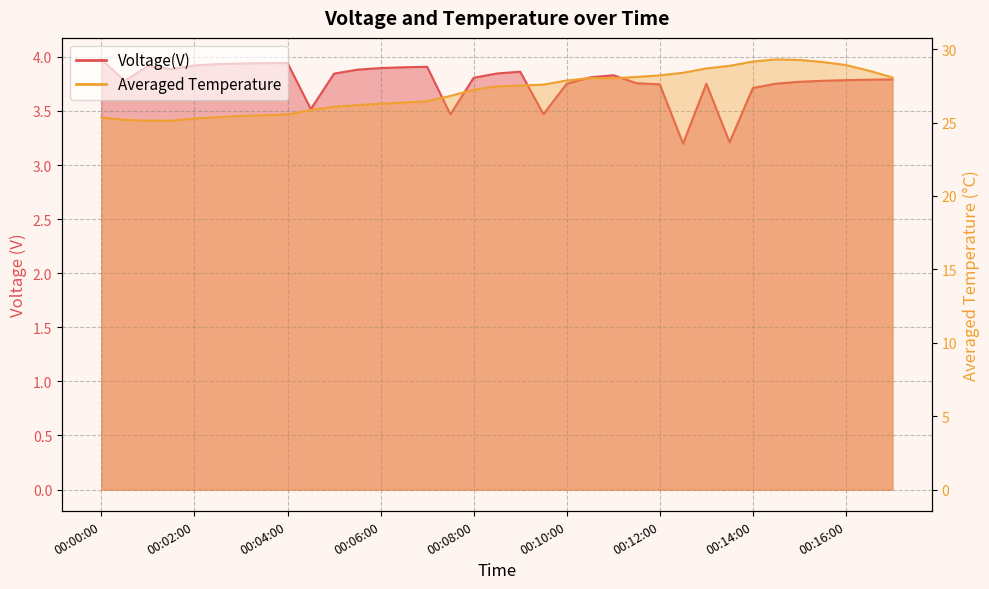

Which series has the largest range (max minus min)?

Averaged Temperature